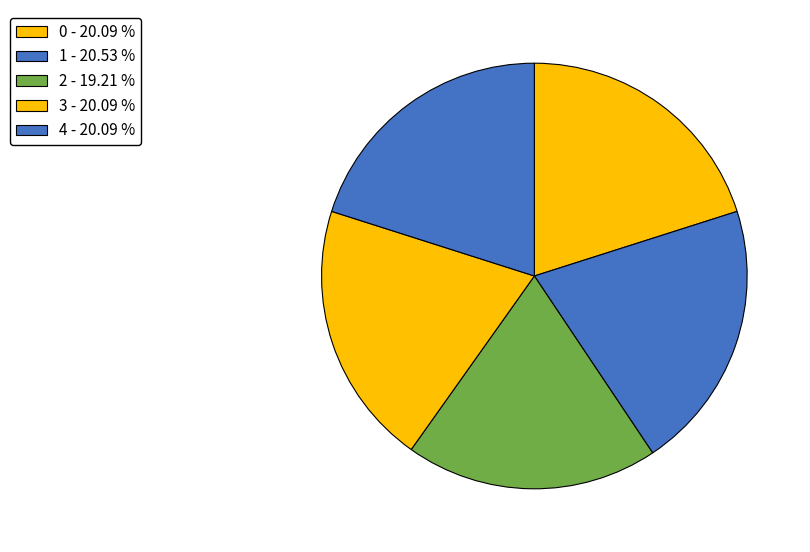

Which category has the biggest portion of the pie?

1